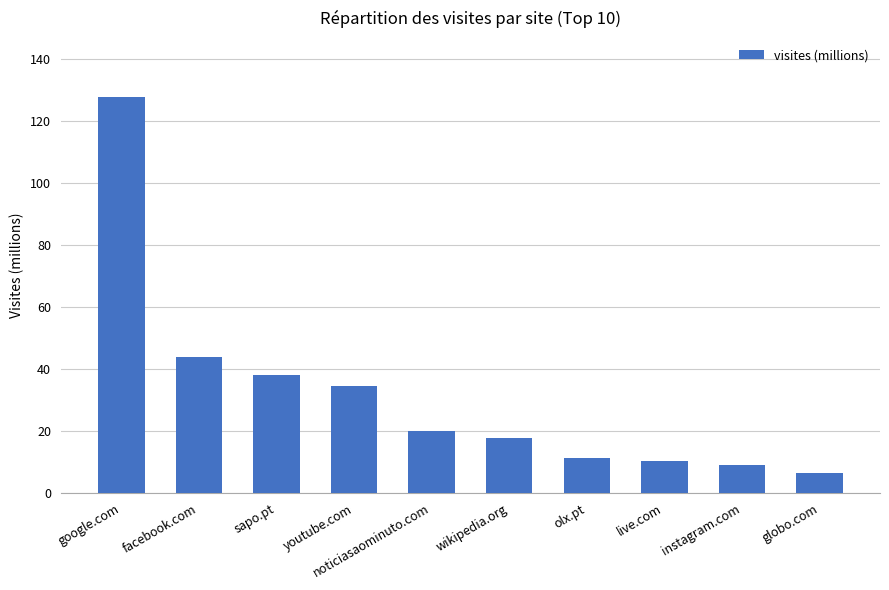

What is the average value?

32.0